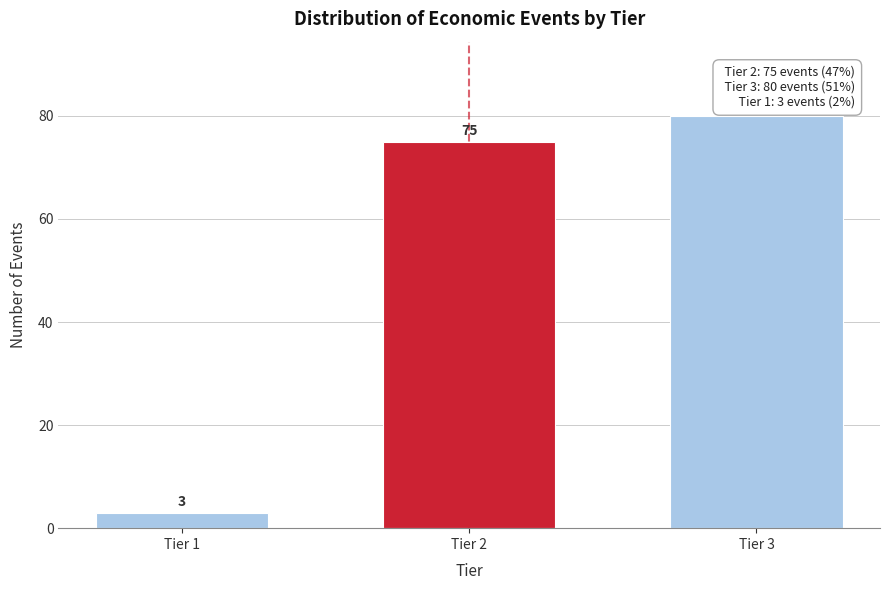

Reading left to right, extract all data points from this chart.

Tier 1=3	Tier 2=75	Tier 3=80